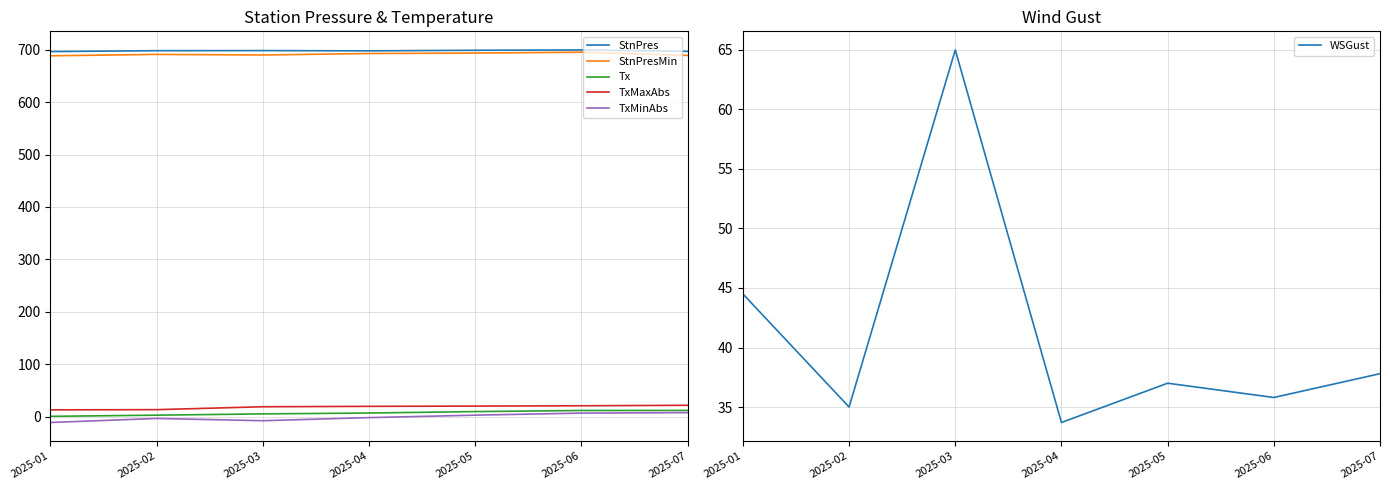

Between 2025-01 and 2025-06, which is larger?

2025-06